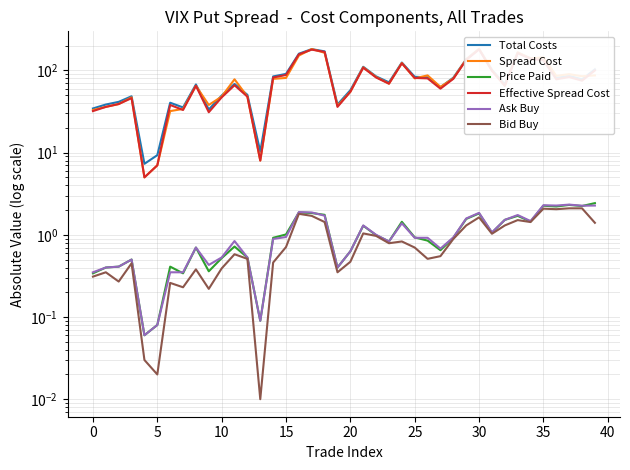

Count the number of categories in the chart.

40